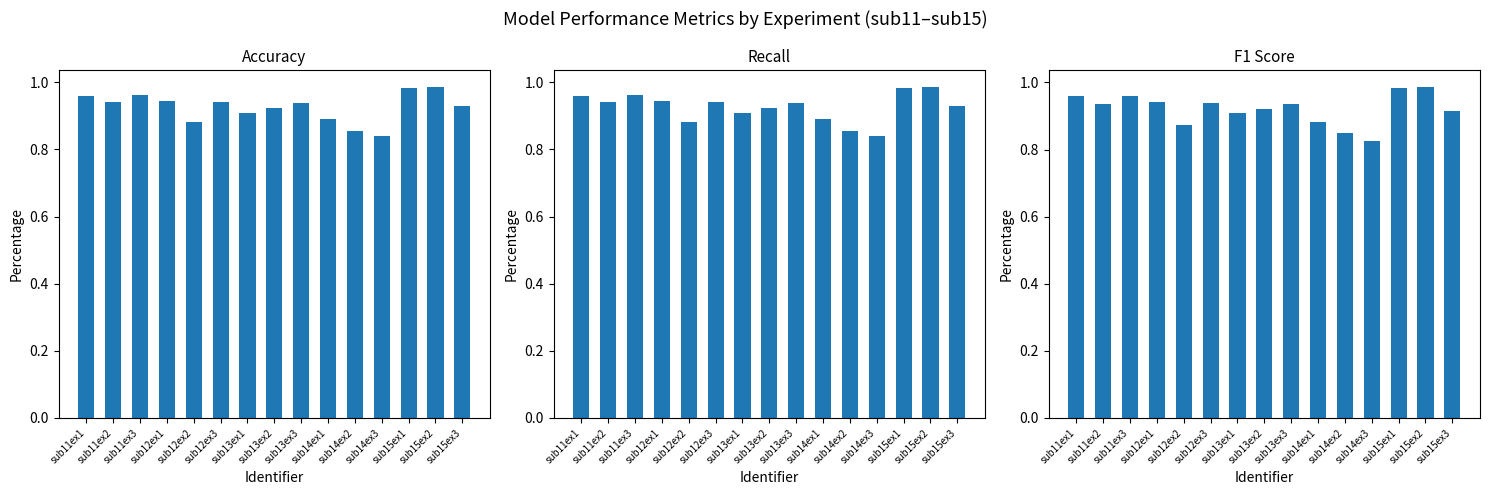

Reading right to left, extract all data points from this chart.

accuracy: sub15ex3=0.9	sub15ex2=1.0	sub15ex1=1.0	sub14ex3=0.8	sub14ex2=0.9	sub14ex1=0.9	sub13ex3=0.9	sub13ex2=0.9	sub13ex1=0.9	sub12ex3=0.9	sub12ex2=0.9	sub12ex1=0.9	sub11ex3=1.0	sub11ex2=0.9	sub11ex1=1.0
recall: sub15ex3=0.9	sub15ex2=1.0	sub15ex1=1.0	sub14ex3=0.8	sub14ex2=0.9	sub14ex1=0.9	sub13ex3=0.9	sub13ex2=0.9	sub13ex1=0.9	sub12ex3=0.9	sub12ex2=0.9	sub12ex1=0.9	sub11ex3=1.0	sub11ex2=0.9	sub11ex1=1.0
f1_score: sub15ex3=0.9	sub15ex2=1.0	sub15ex1=1.0	sub14ex3=0.8	sub14ex2=0.8	sub14ex1=0.9	sub13ex3=0.9	sub13ex2=0.9	sub13ex1=0.9	sub12ex3=0.9	sub12ex2=0.9	sub12ex1=0.9	sub11ex3=1.0	sub11ex2=0.9	sub11ex1=1.0